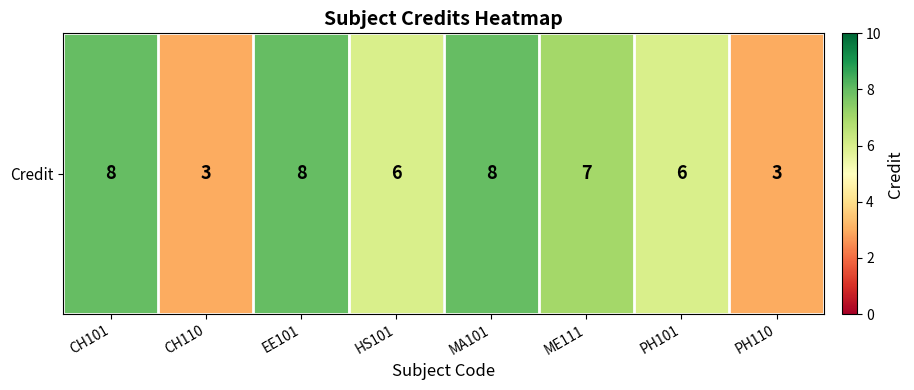

Reading left to right, list all the values displayed in this chart.

CH101=8	CH110=3	EE101=8	HS101=6	MA101=8	ME111=7	PH101=6	PH110=3